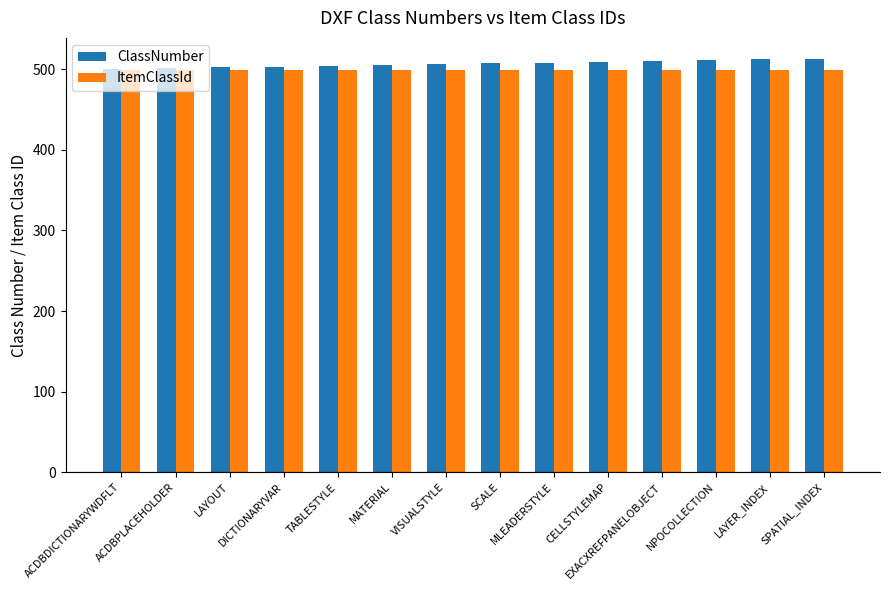

What is the lowest value of the ItemClassId series?

499